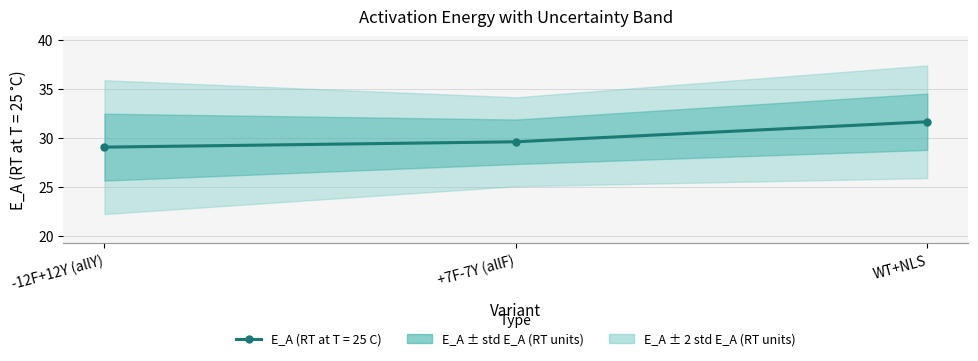

Rank the categories by value from highest to lowest.

WT+NLS, +7F-7Y (allF), -12F+12Y (allY)